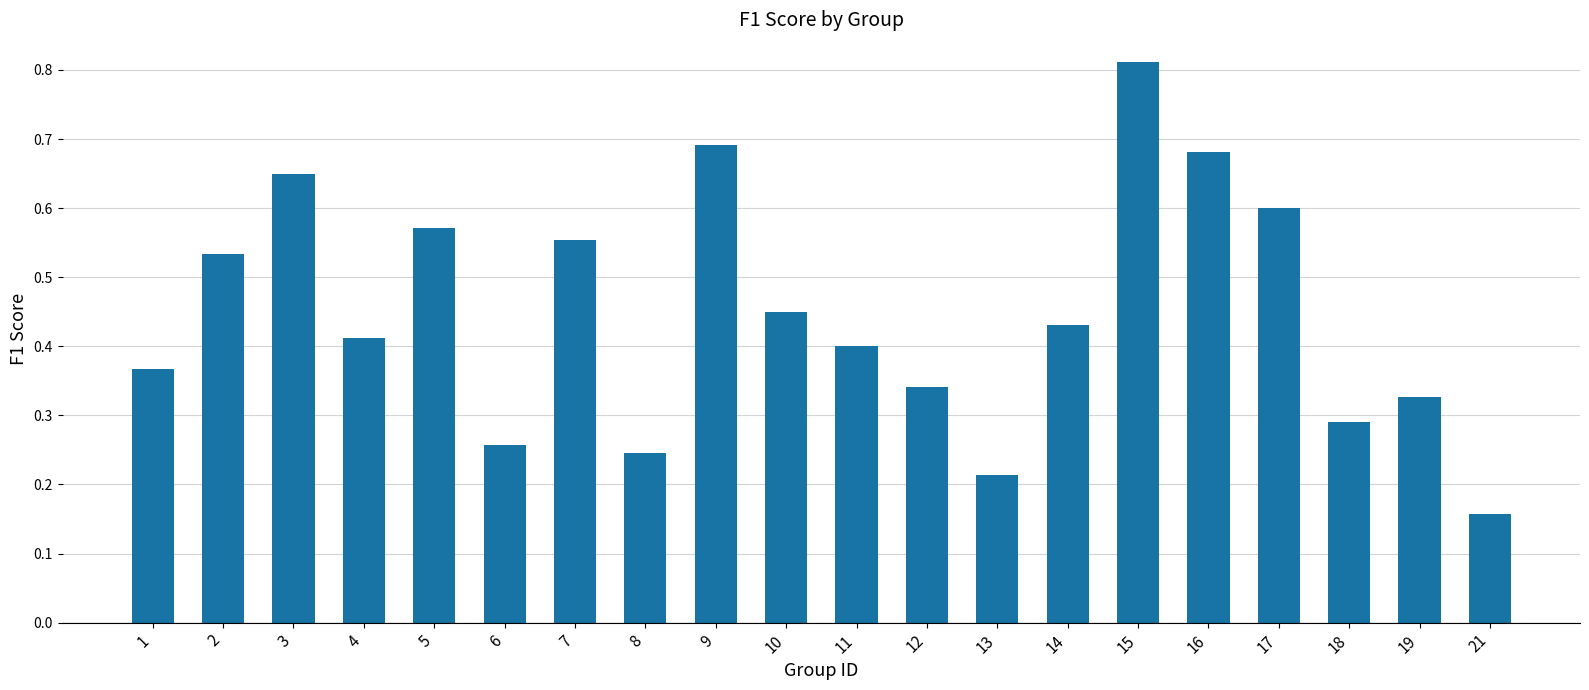

What is the change in value from 1 to 16?

+0.3